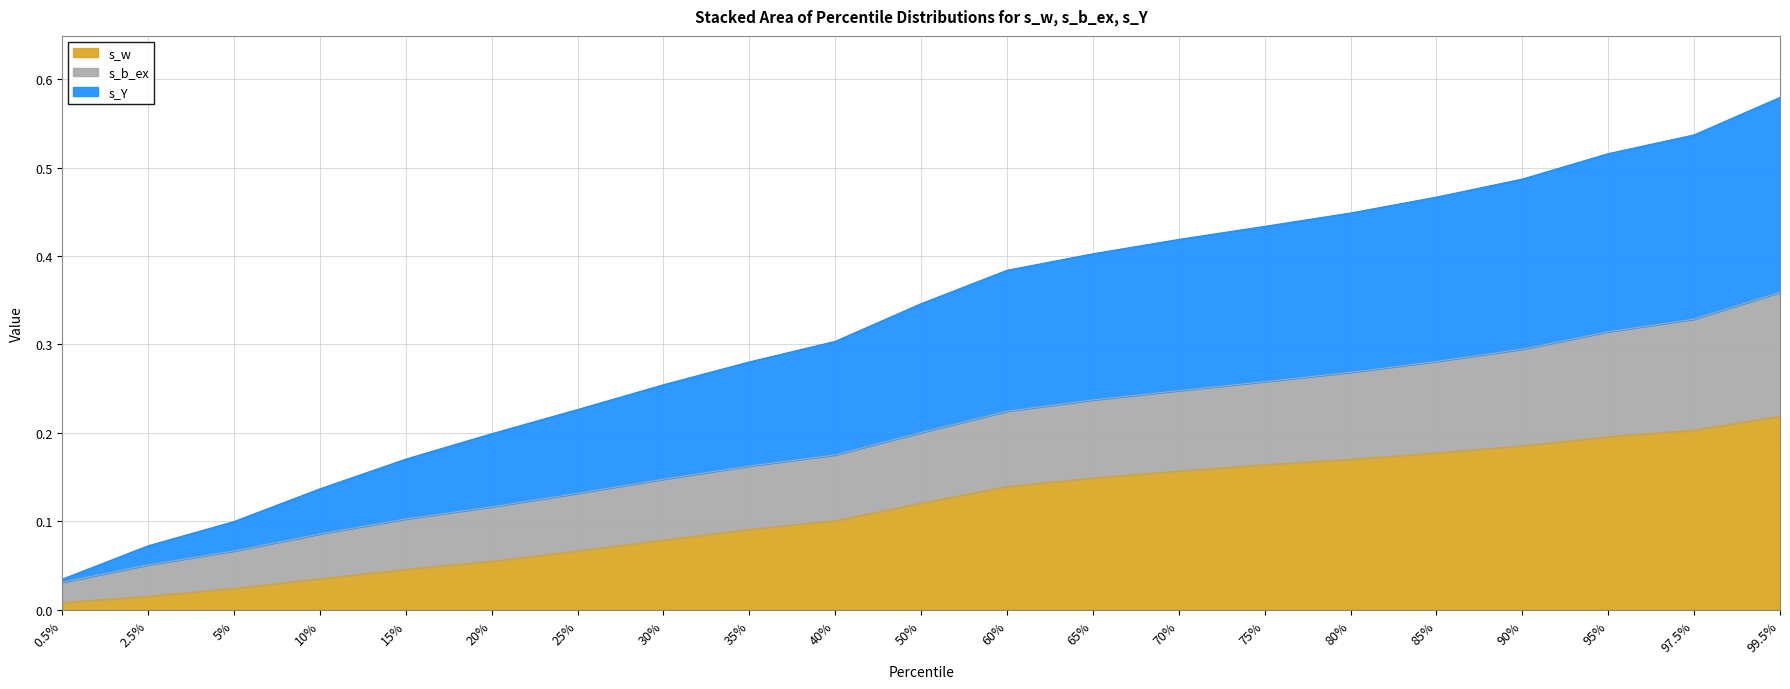

At which label does s_w reach its peak?

99.5%